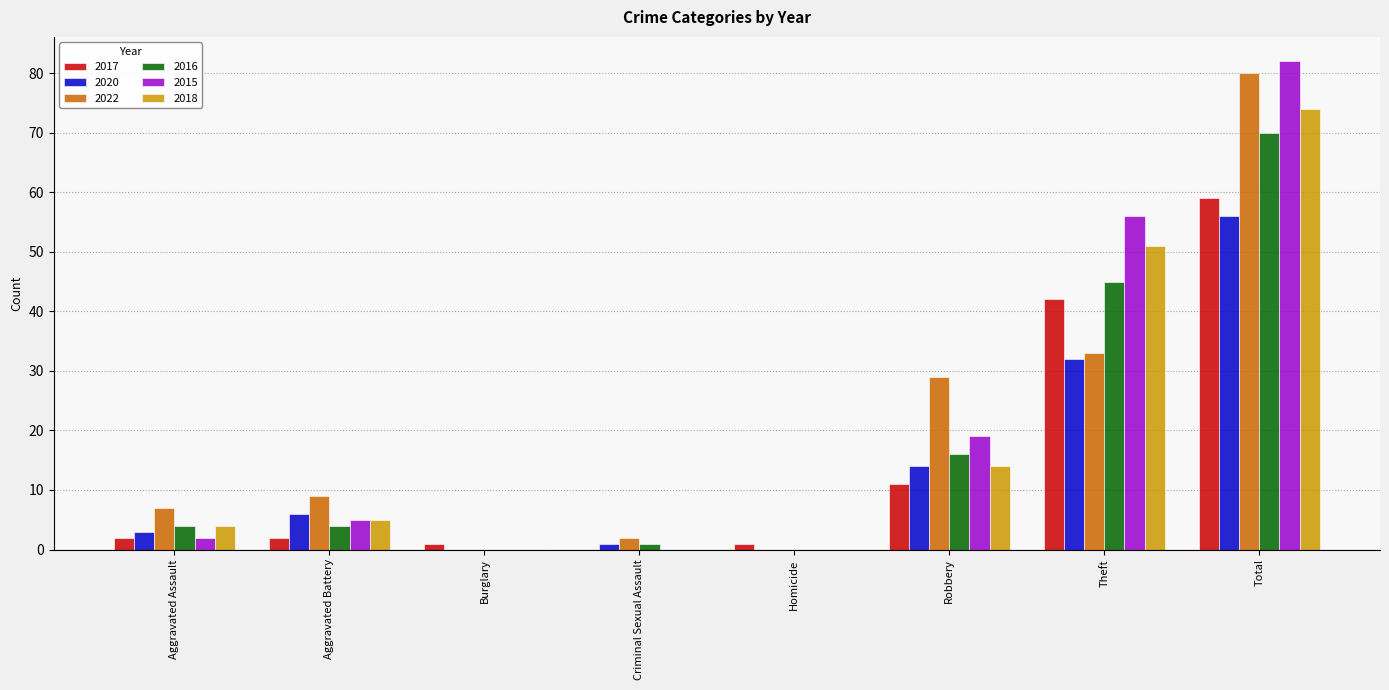

Reading right to left, what are all the values shown in this chart?

2017: Total=59	Theft=42	Robbery=11	Homicide=1	Criminal Sexual Assault=0	Burglary=1	Aggravated Battery=2	Aggravated Assault=2
2020: Total=56	Theft=32	Robbery=14	Homicide=0	Criminal Sexual Assault=1	Burglary=0	Aggravated Battery=6	Aggravated Assault=3
2022: Total=80	Theft=33	Robbery=29	Homicide=0	Criminal Sexual Assault=2	Burglary=0	Aggravated Battery=9	Aggravated Assault=7
2016: Total=70	Theft=45	Robbery=16	Homicide=0	Criminal Sexual Assault=1	Burglary=0	Aggravated Battery=4	Aggravated Assault=4
2015: Total=82	Theft=56	Robbery=19	Homicide=0	Criminal Sexual Assault=0	Burglary=0	Aggravated Battery=5	Aggravated Assault=2
2018: Total=74	Theft=51	Robbery=14	Homicide=0	Criminal Sexual Assault=0	Burglary=0	Aggravated Battery=5	Aggravated Assault=4